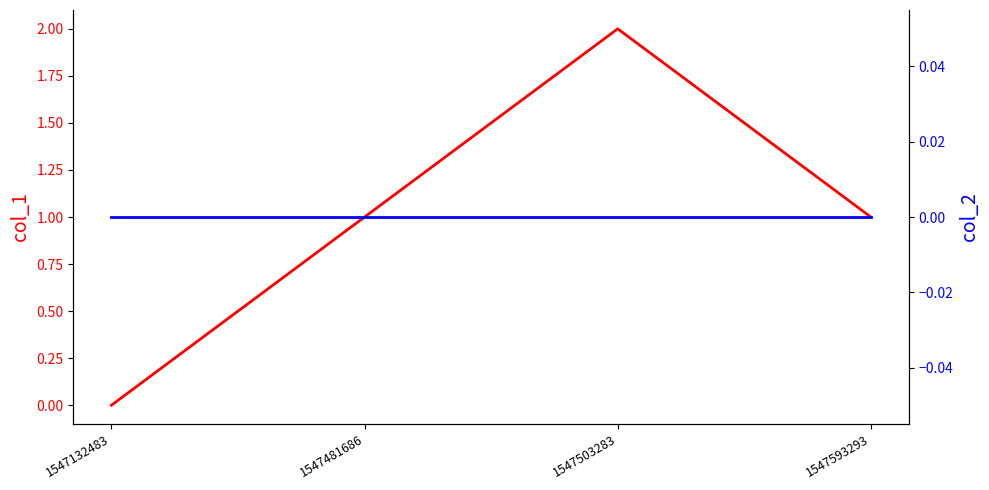

Rank the series by their maximum value, from lowest to highest.

col_2, col_1